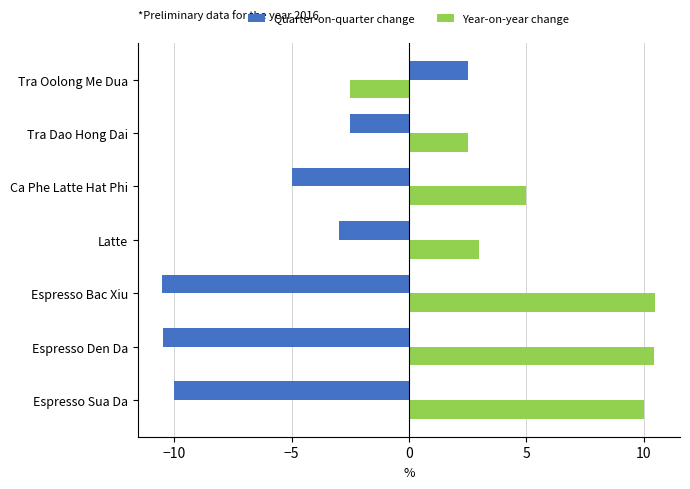

The value of Quarter-on-quarter change at Espresso Den Da is -4.0. True or false?

False